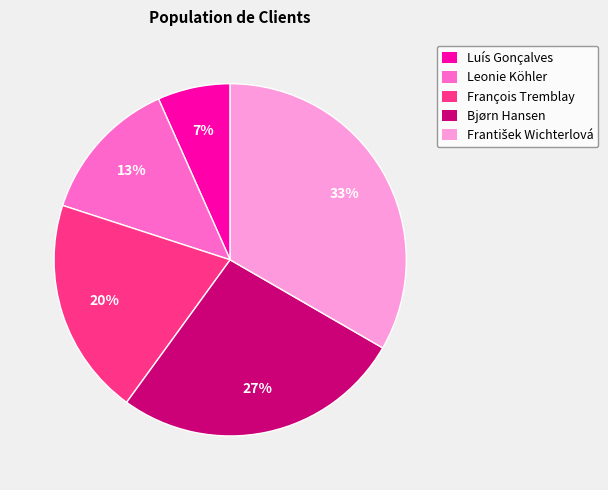

Which category has the smallest portion of the pie?

Luís Gonçalves